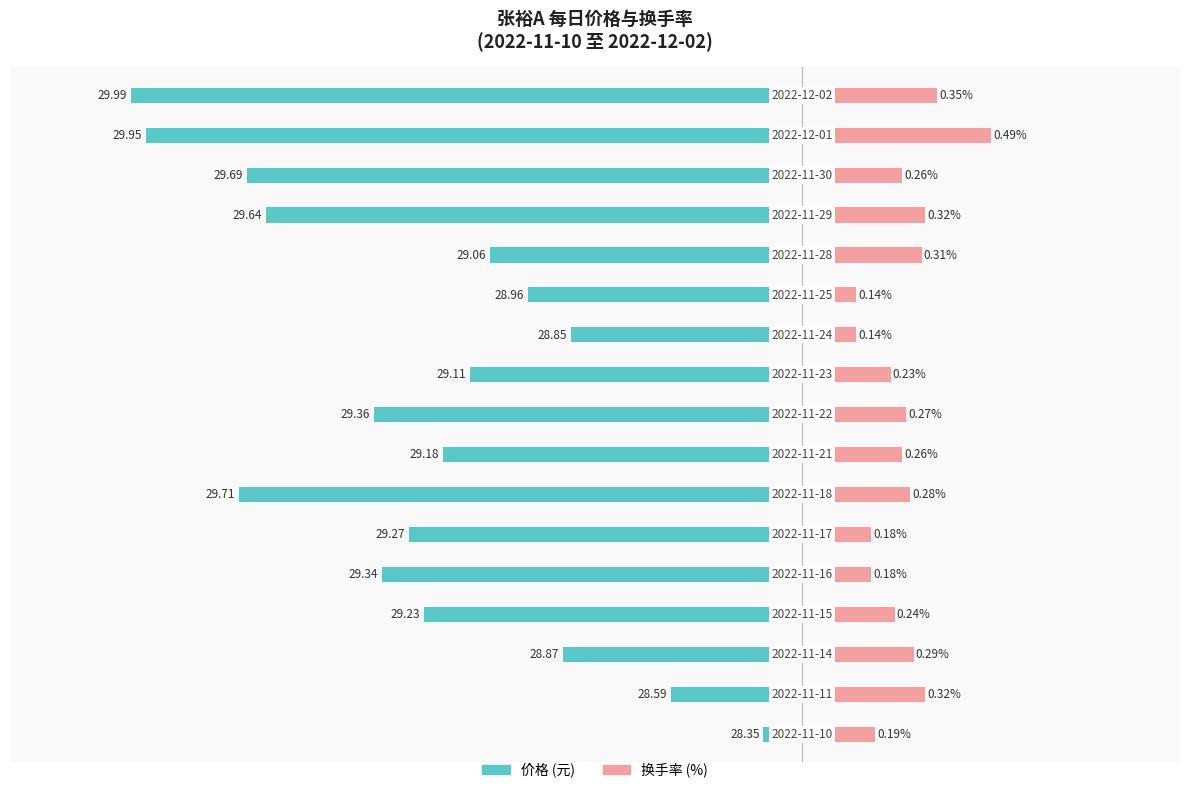

The 换手率 (%) series shows 0.3 at 14. True or false?

True